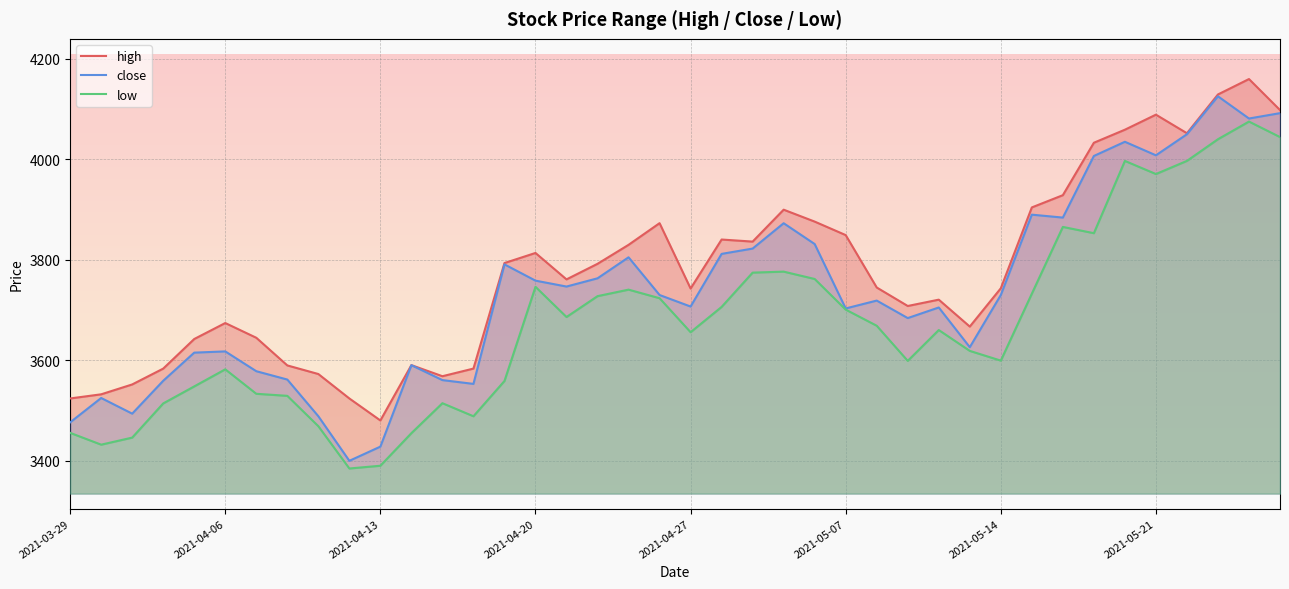

What is the maximum value for close?

4125.1